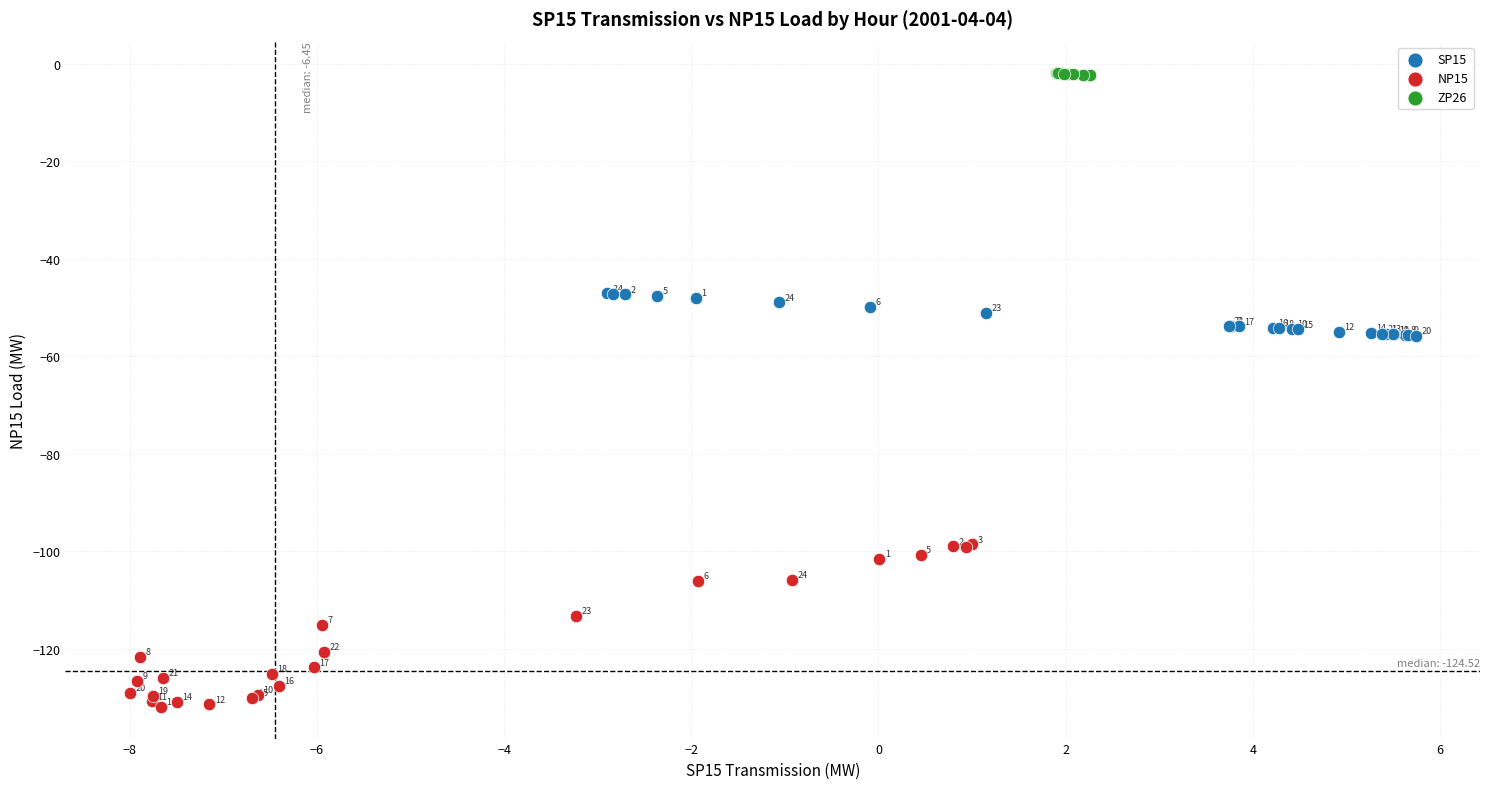

Which series reaches the minimum Y coordinate?

NP15